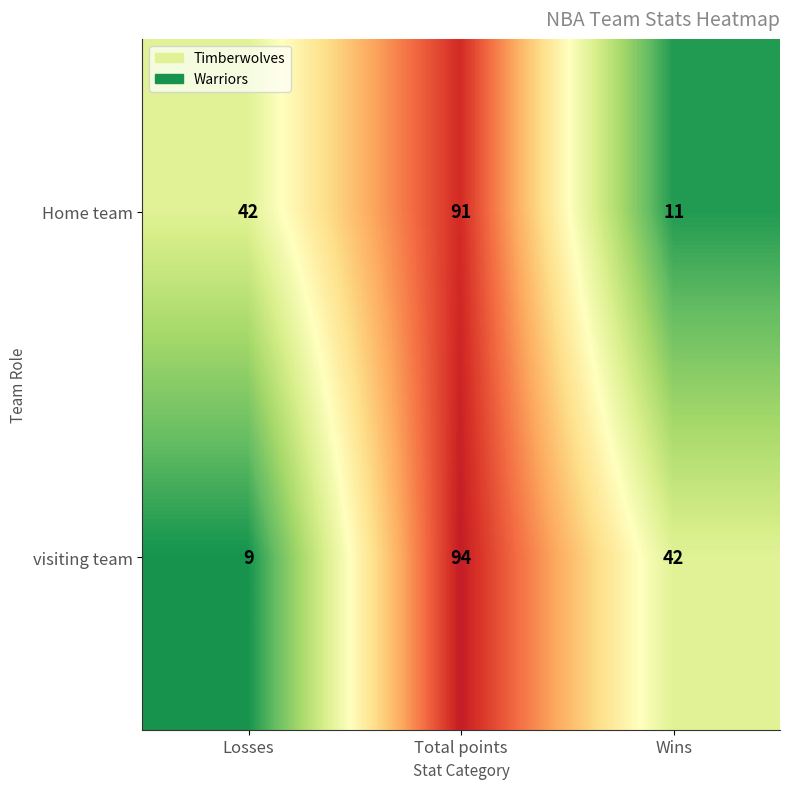

How many Home team values are between 11 and 91?

3